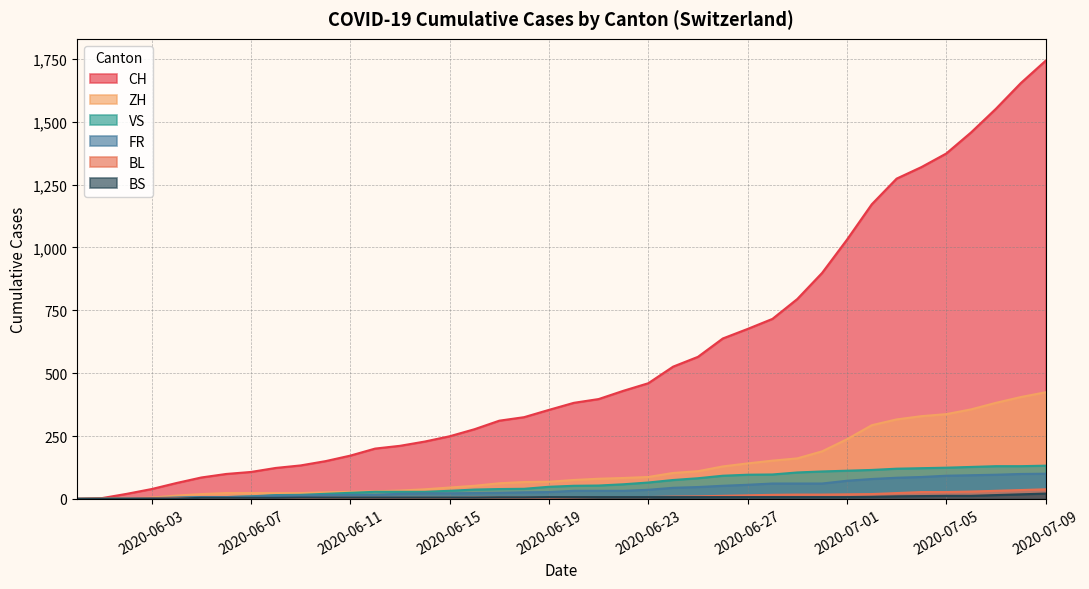

How many distinct data groups are displayed?

6